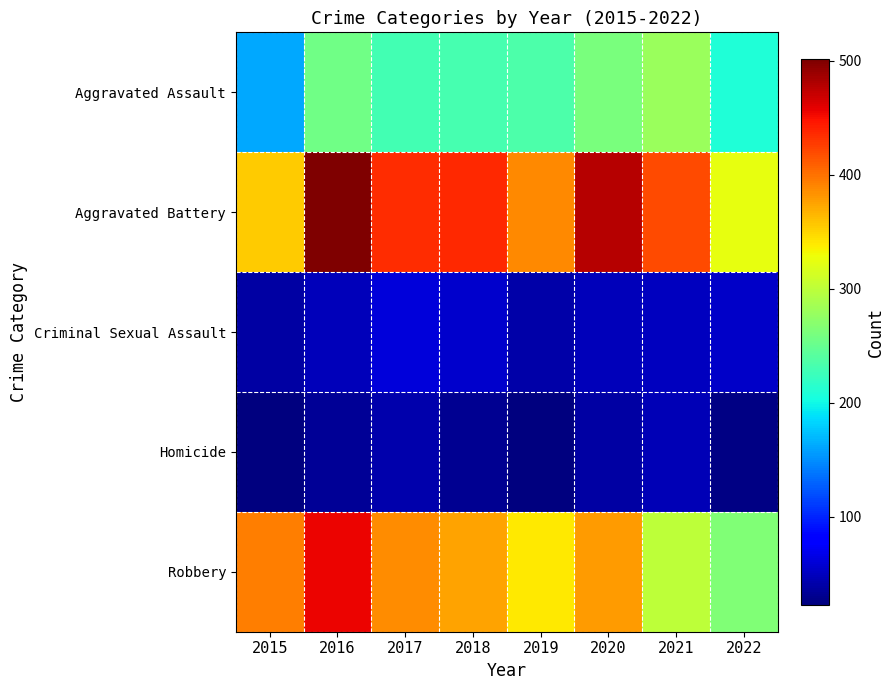

Reading left to right, transcribe all the data shown in this chart.

Aggravated Assault: 2015=163	2016=255	2017=230	2018=231	2019=235	2020=261	2021=279	2022=208
Aggravated Battery: 2015=354	2016=501	2017=434	2018=436	2019=388	2020=478	2021=420	2022=324
Criminal Sexual Assault: 2015=38	2016=49	2017=62	2018=56	2019=40	2020=49	2021=50	2022=54
Homicide: 2015=23	2016=33	2017=42	2018=31	2019=24	2020=39	2021=46	2022=25
Robbery: 2015=393	2016=455	2017=386	2018=375	2019=340	2020=379	2021=301	2022=264